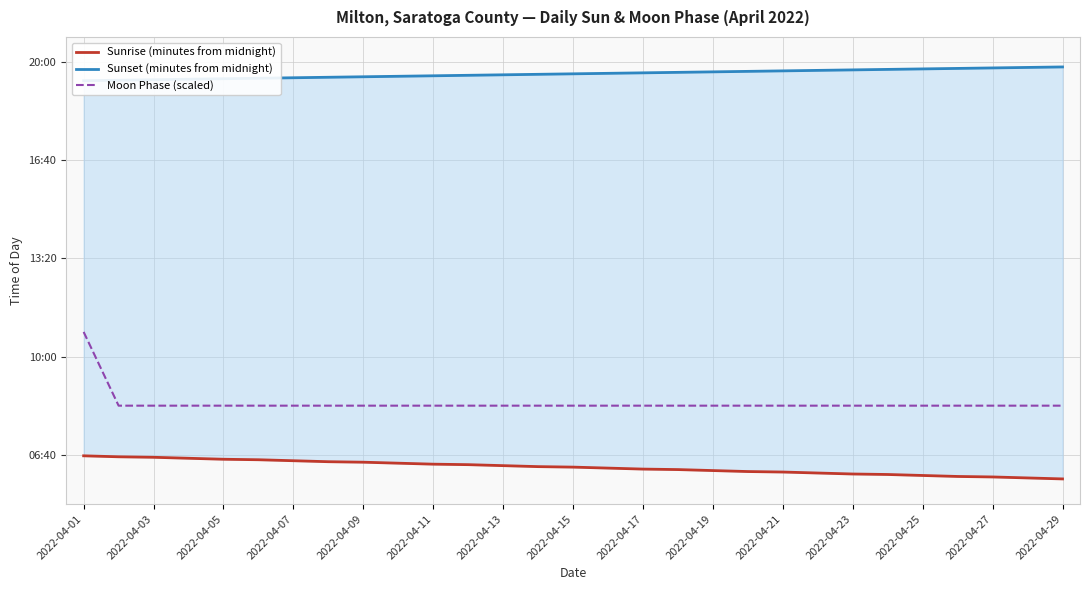

True or false: Moon Phase (scaled) and Sunrise (minutes from midnight) cross at least once.

False